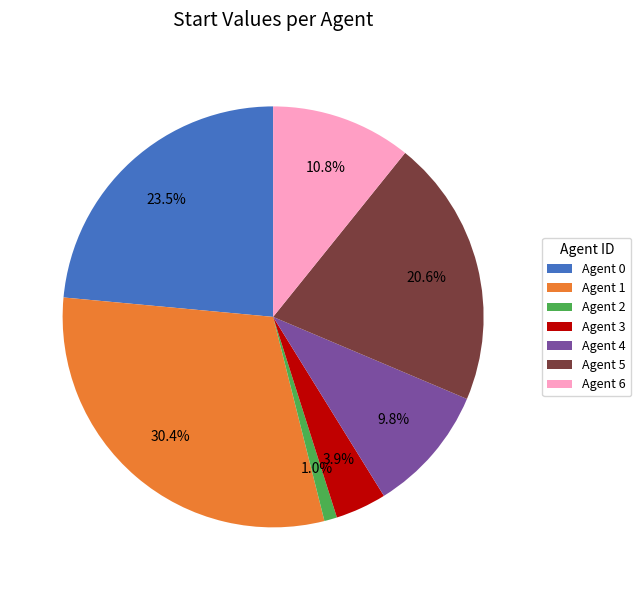

The Agent 0 slice represents 35% of the pie. True or false?

False